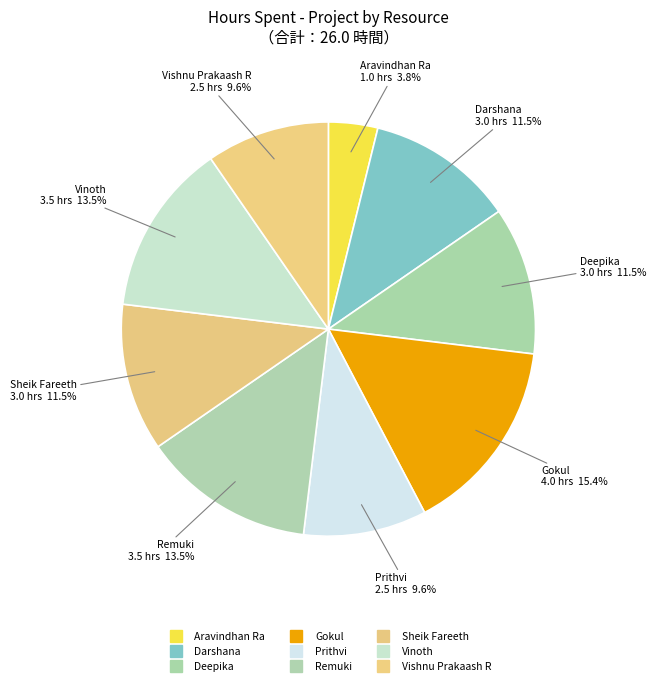

Count the number of slices in the pie.

9